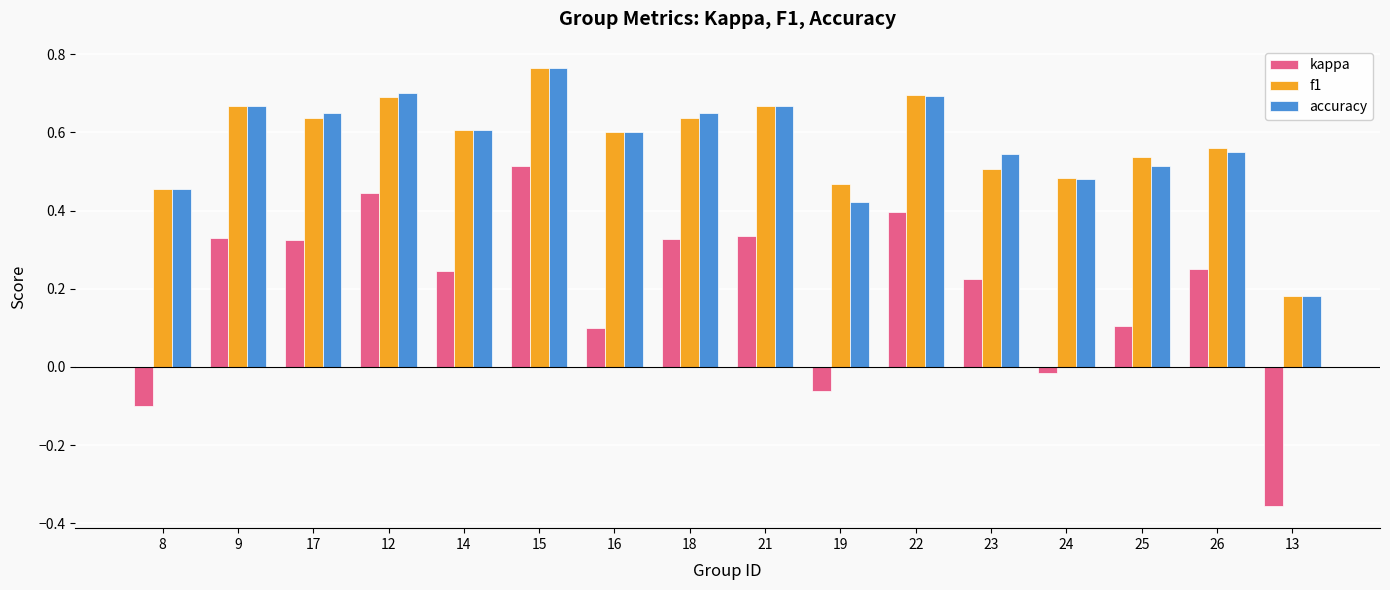

Between 16 and 18, which series saw the biggest shift?

kappa